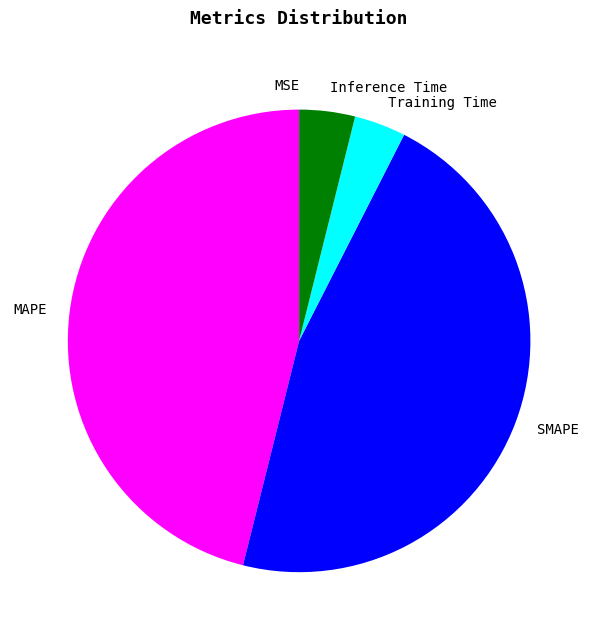

Between Training Time and SMAPE, which is larger?

SMAPE